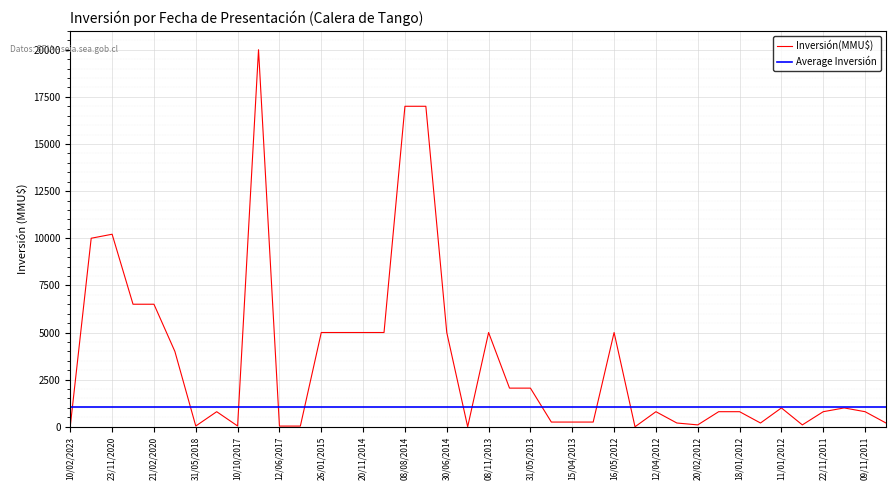

What value does the data have at 09/11/2011, to the nearest 50?

800